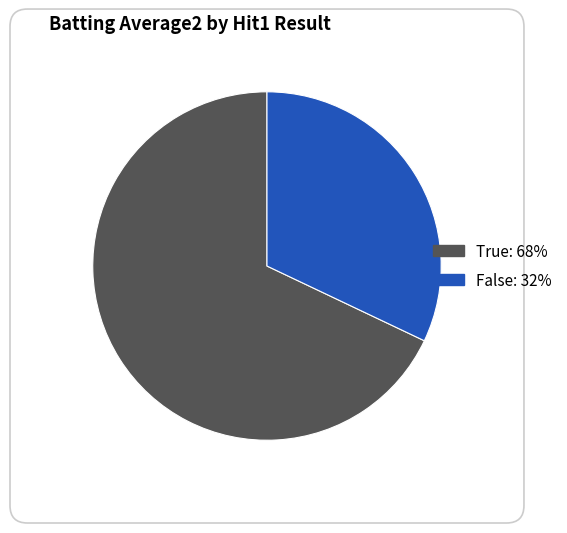

Is there any slice that represents more than half of the pie?

Yes